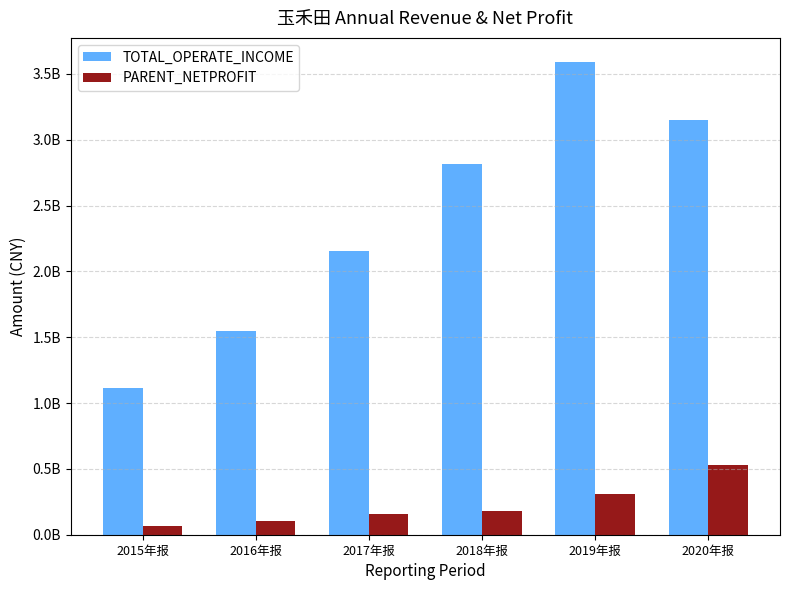

What are all the series names shown in the legend?

TOTAL_OPERATE_INCOME, PARENT_NETPROFIT